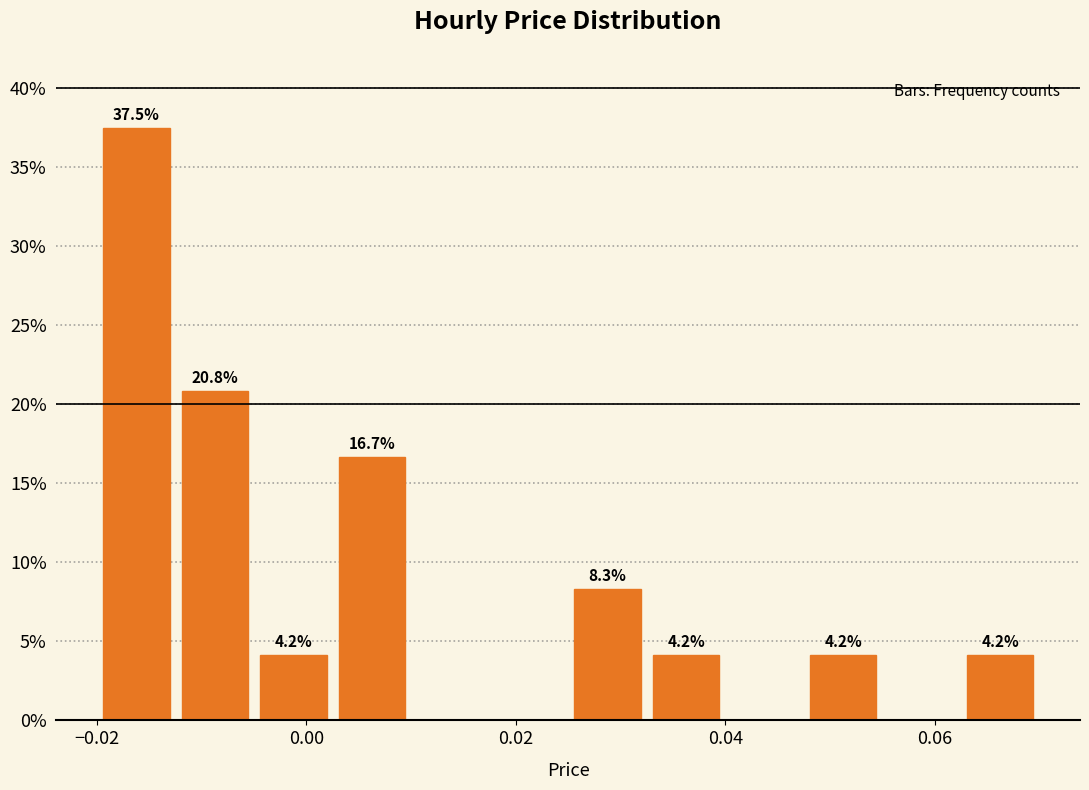

Read against the x-axis, roughly where is the centre of the tallest bar?

-0.016